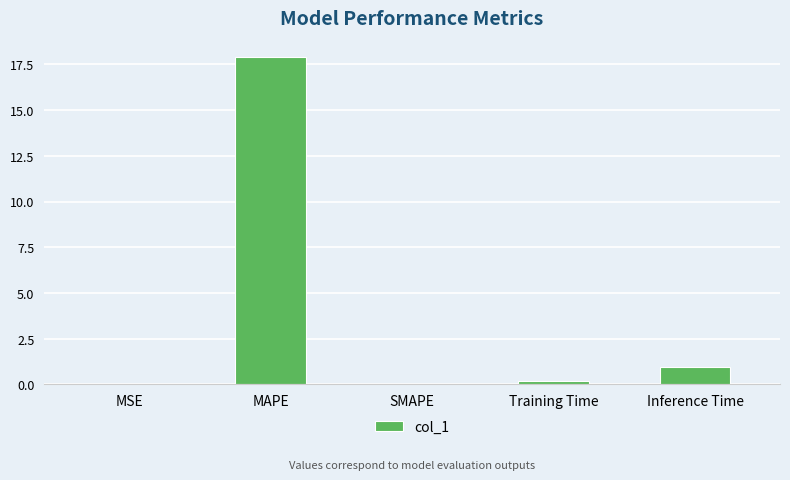

What is the sum of all values?

19.0